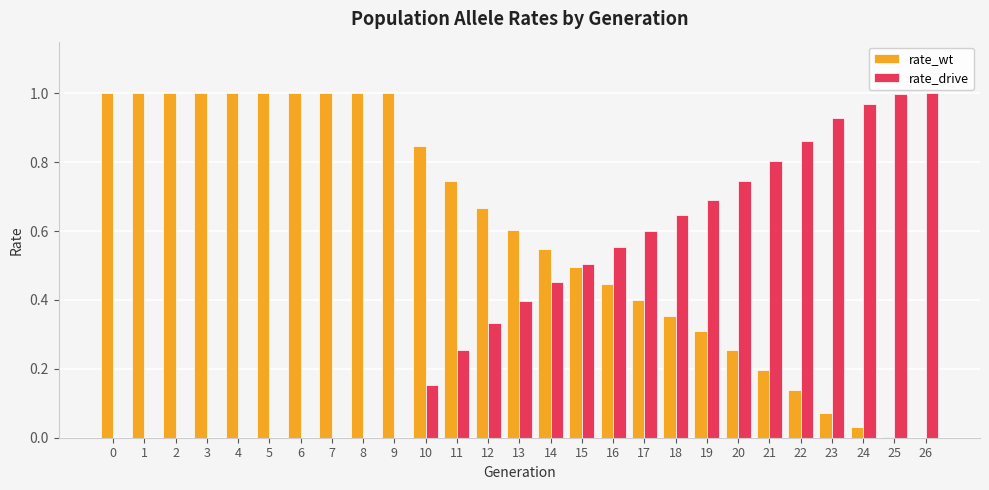

Is it true that rate_drive equals 0.8 at 21?

True